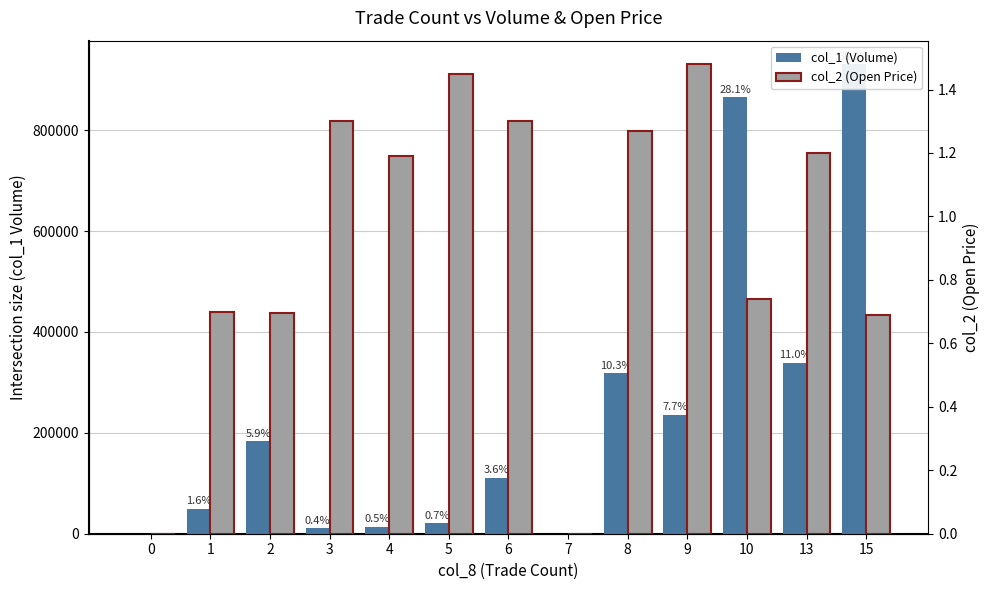

Reading right to left, extract all data points from this chart.

col_1 (Volume): 931000.0	339000.0	865000.0	236000.0	318000.0	0.0	111000.0	21000.0	14000.0	11000.0	183000.0	50000.0	0.0
col_2 (Open Price): 0.7	1.2	0.7	1.5	1.3	0.0	1.3	1.4	1.2	1.3	0.7	0.7	0.0